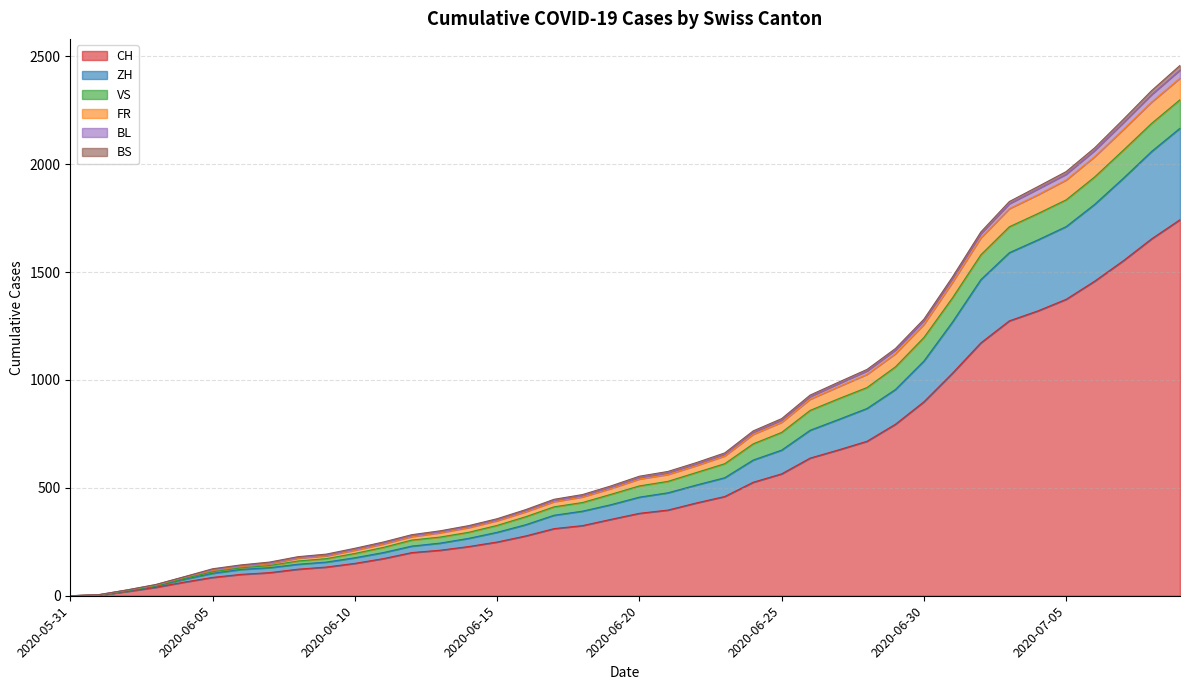

What is the maximum value for CH?

1743